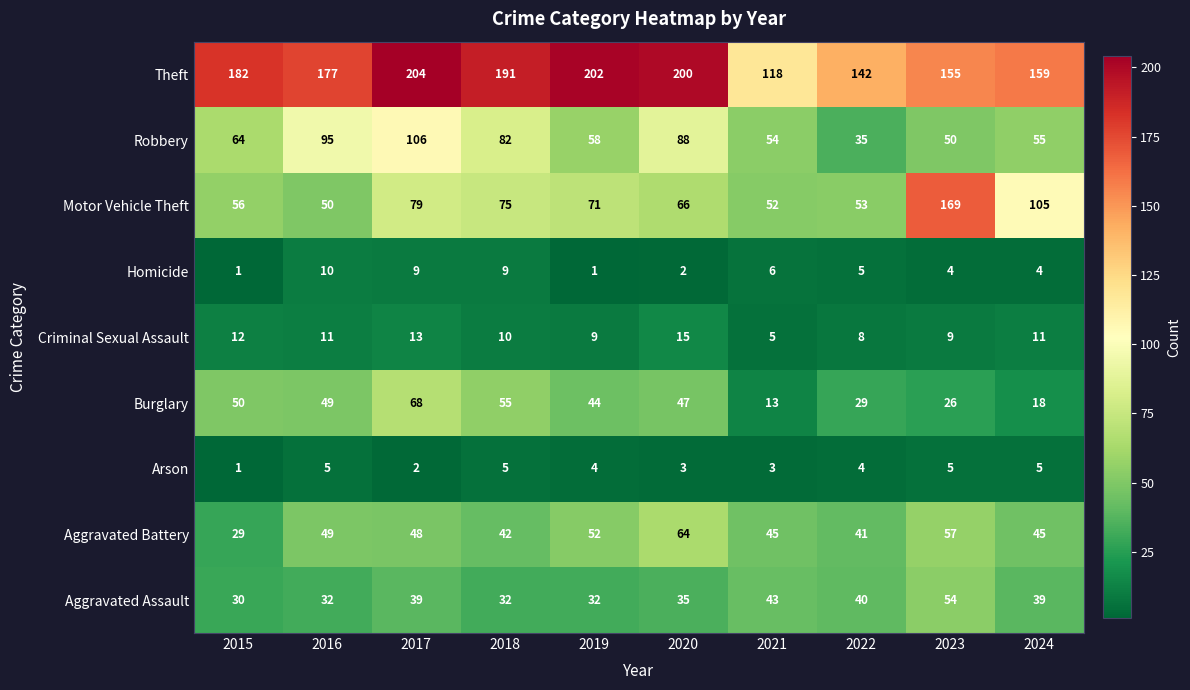

True or false: Criminal Sexual Assault has a value of 22 at 2017.

False